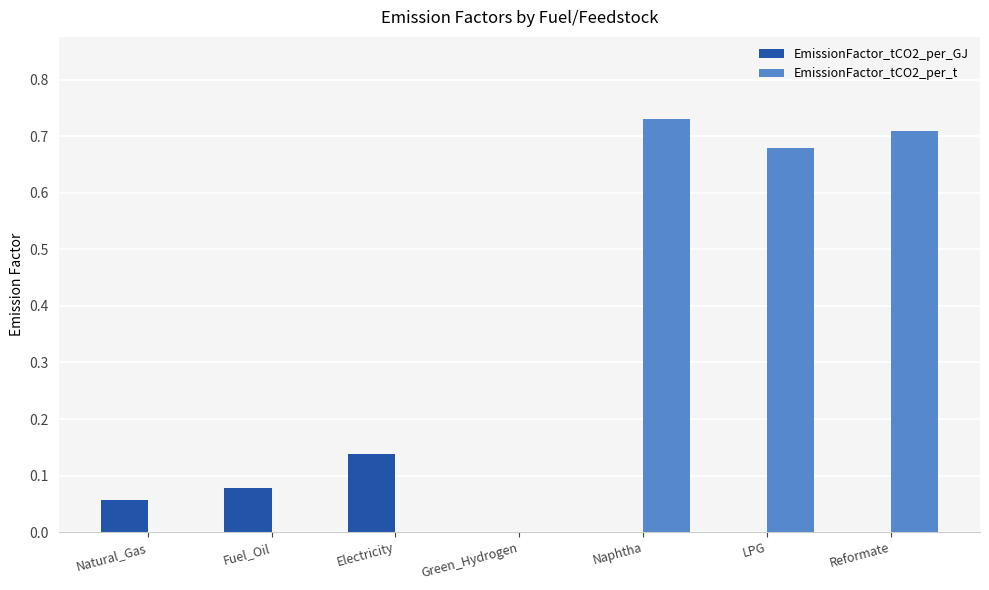

What is the sum of all EmissionFactor_tCO2_per_t values?

2.1